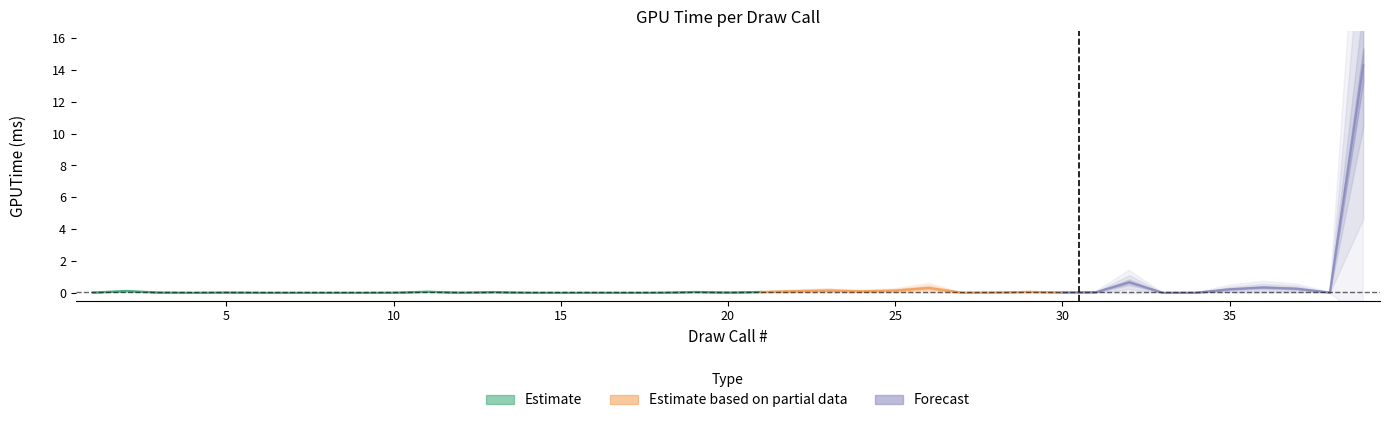

Reading right to left, list all the values displayed in this chart.

39=14.3	38=0.0	37=0.3	36=0.3	35=0.2	34=0.0	33=0.0	32=0.7	31=0.0	30=0.0	29=0.1	28=0.0	27=0.0	26=0.3	25=0.1	24=0.1	23=0.1	22=0.1	21=0.1	20=0.0	19=0.1	18=0.0	17=0.0	16=0.0	15=0.0	14=0.0	13=0.0	12=0.0	11=0.1	10=0.0	9=0.0	8=0.0	7=0.0	6=0.0	5=0.0	4=0.0	3=0.0	2=0.1	1=0.0